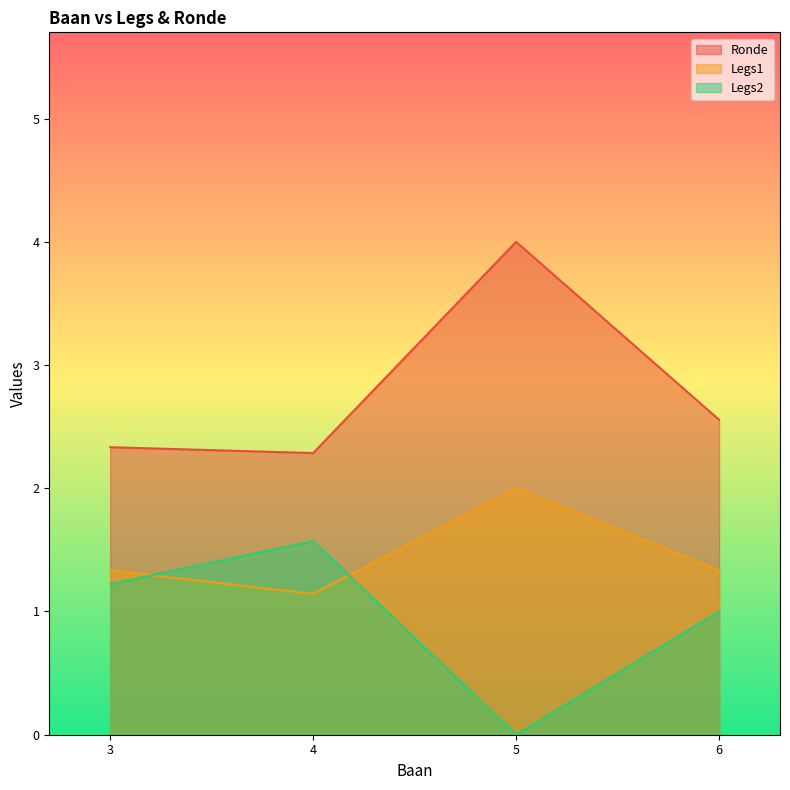

What is the total value across all series at 5?

6.0